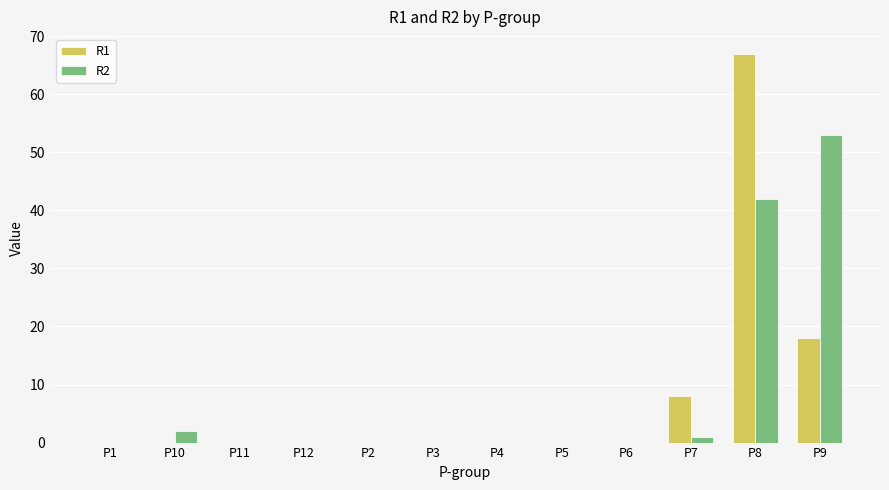

At which category is the sum across all series the highest?

P8